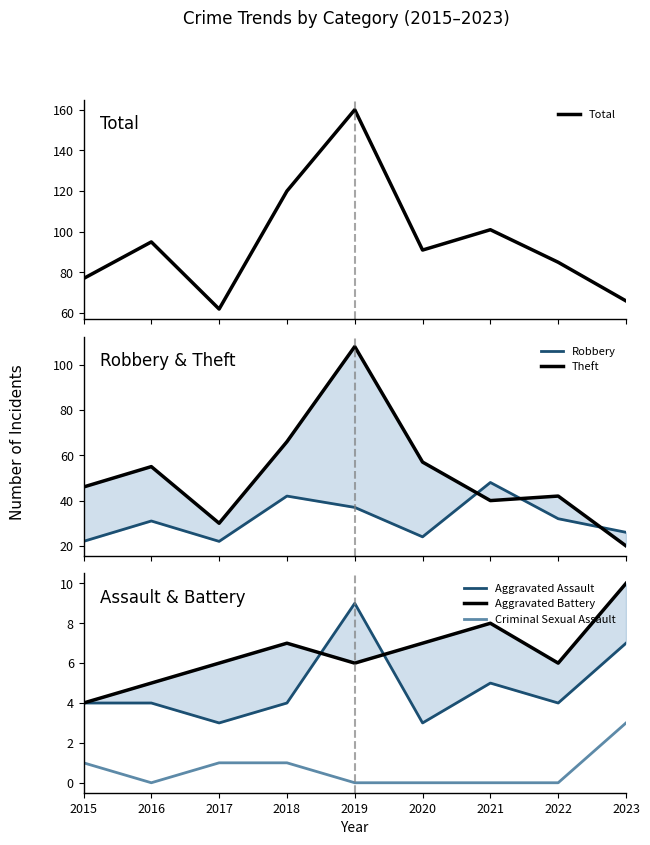

What is the value of the Aggravated Assault point at the 5th from the left?

9